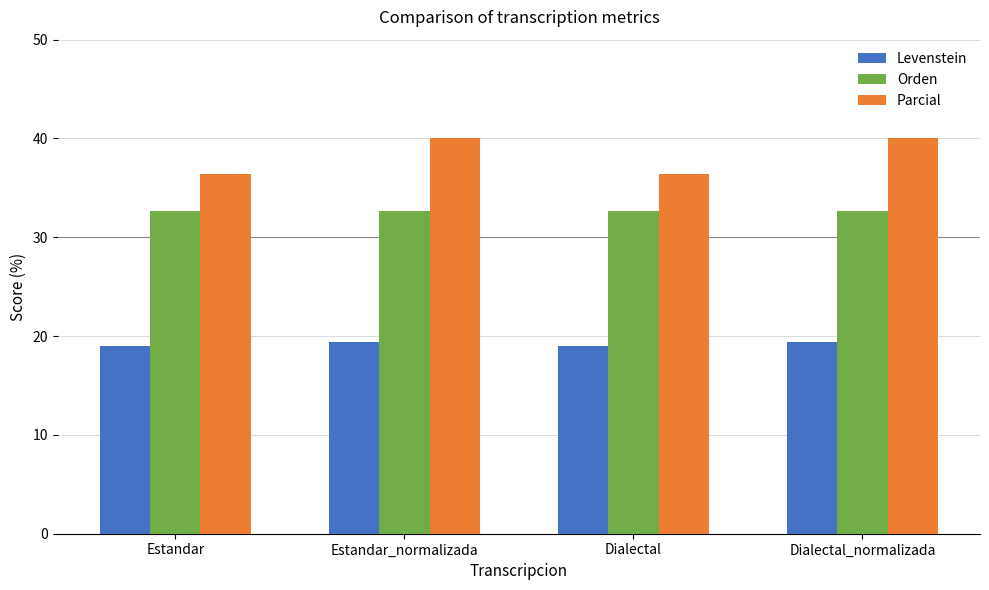

What is the total value across all series at Dialectal?

88.1